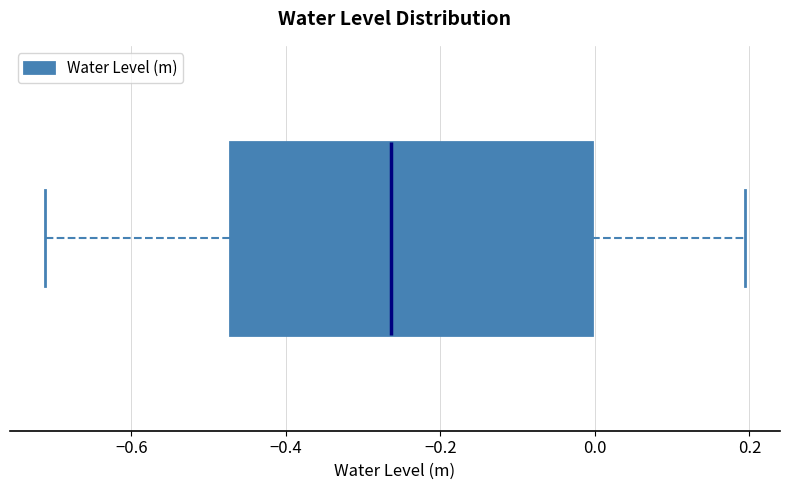

Where is the right edge of the box on the x-axis? The values are not printed on the chart, so give them approximately, as read against the axis.

0.00